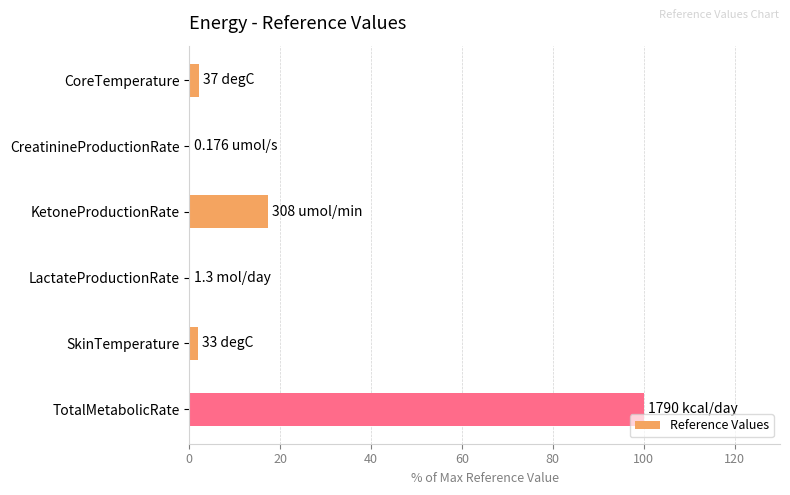

At which label is the value closest to 50?

KetoneProductionRate